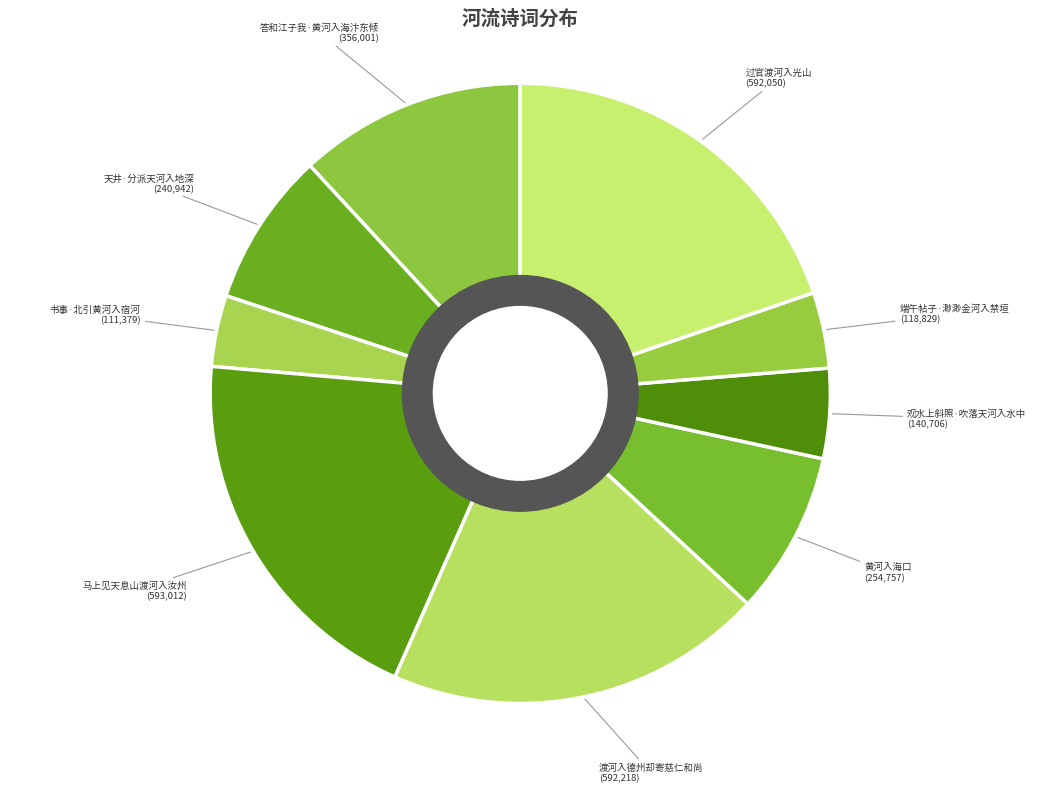

How many slices are in this pie chart?

9